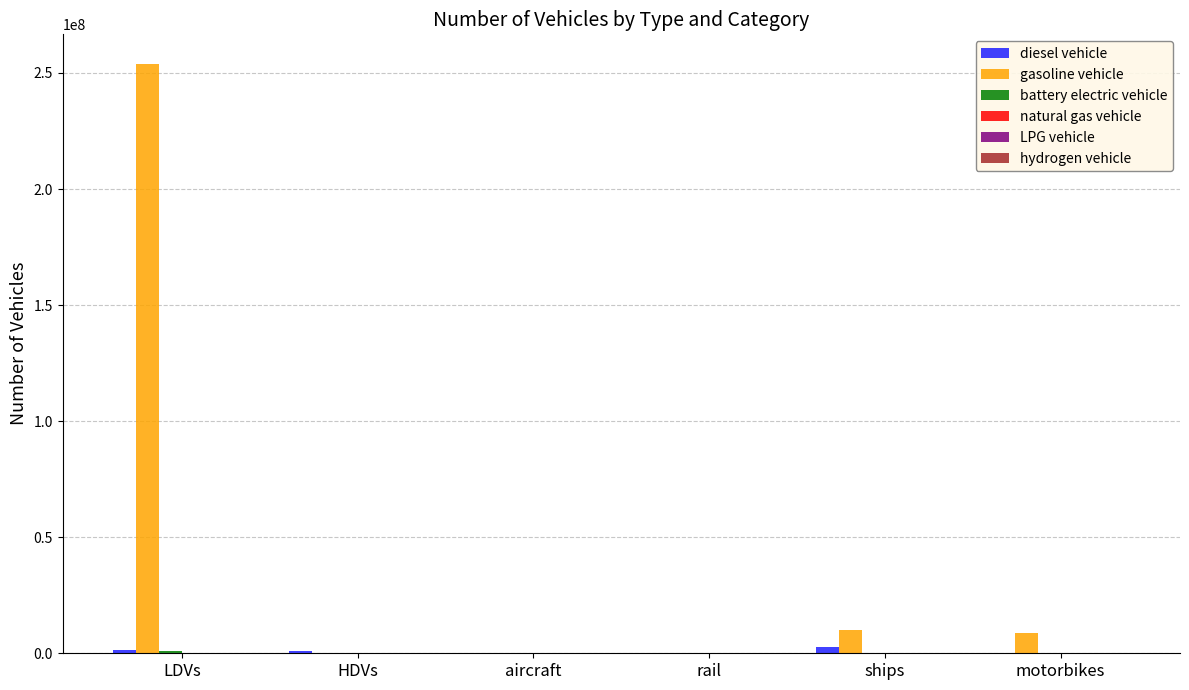

Which series has the widest spread of values?

gasoline vehicle